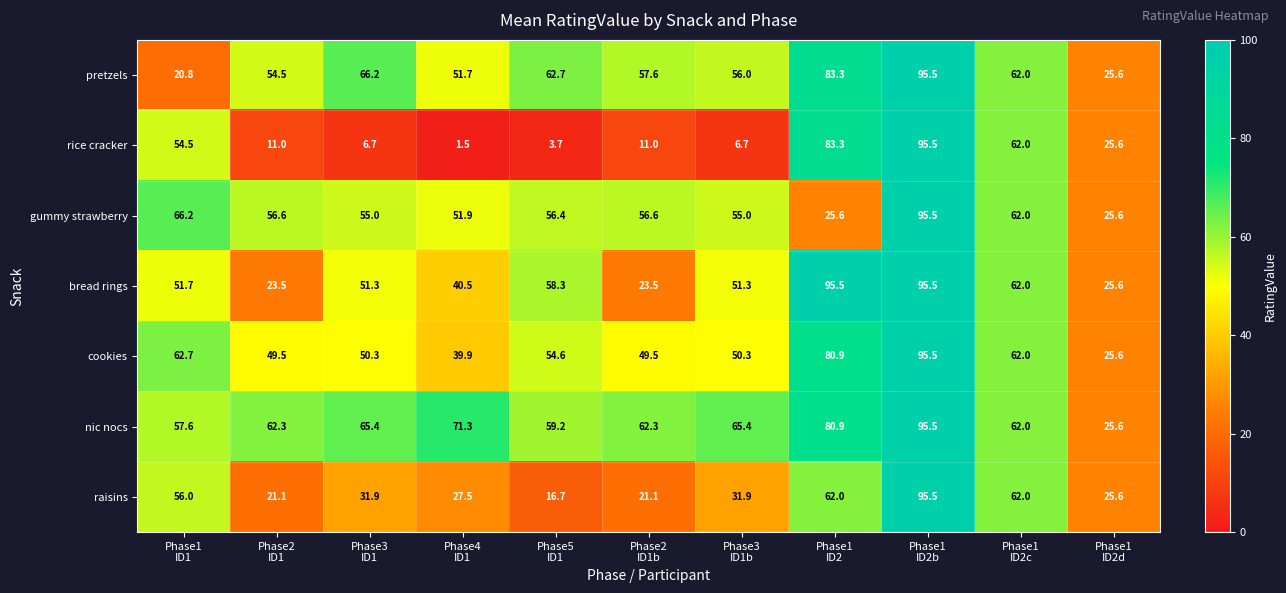

What is the total value across all series at Phase1
ID2d?

179.2